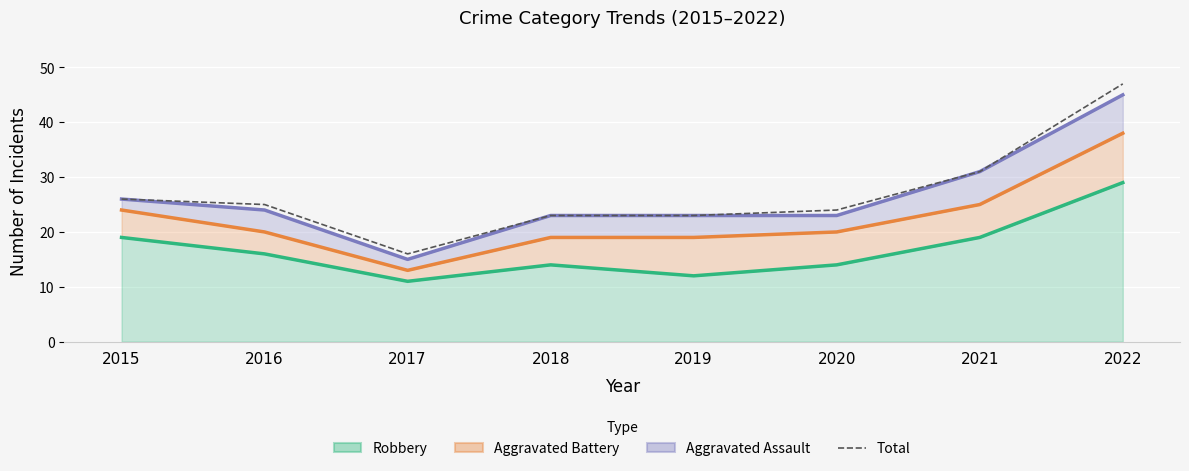

Rank the categories by value from highest to lowest.

2022, 2021, 2015, 2016, 2020, 2018, 2019, 2017